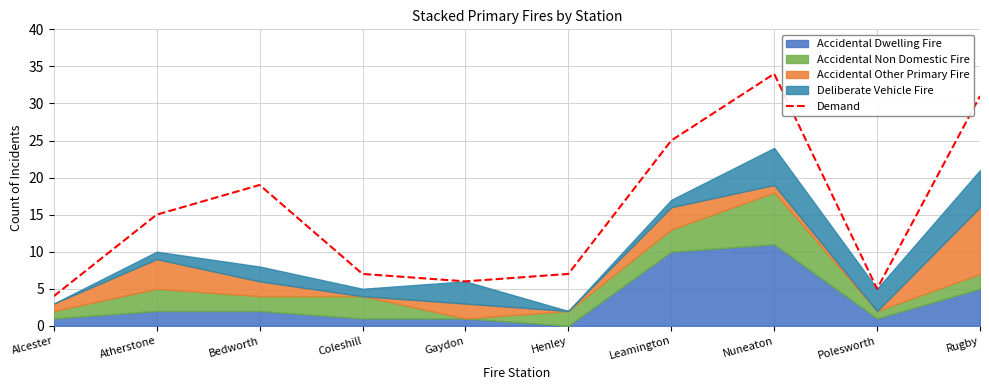

What is the ratio of the value at Gaydon to the value at Coleshill?

0.9